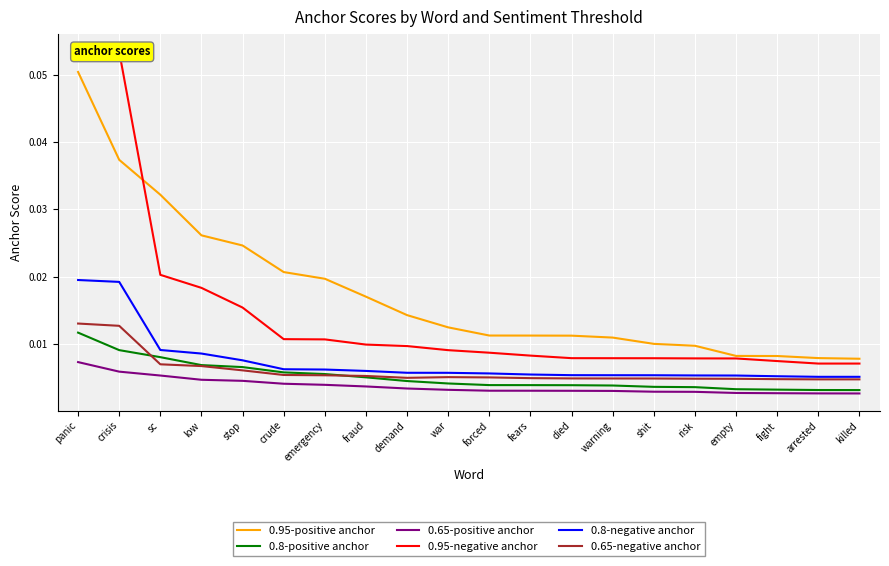

How many lines are shown in the chart?

6